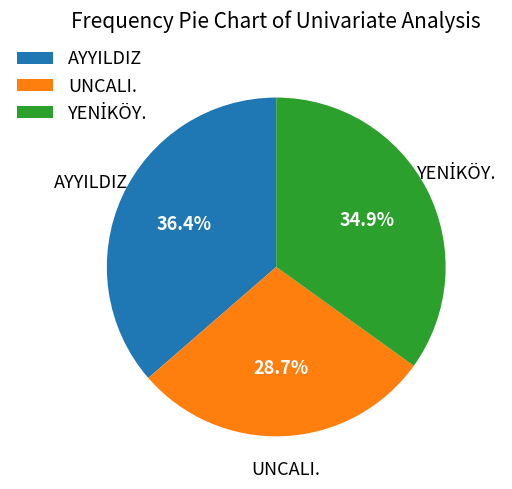

Approximately how many times larger is the value at UNCALI. compared to AYYILDIZ?

0.8